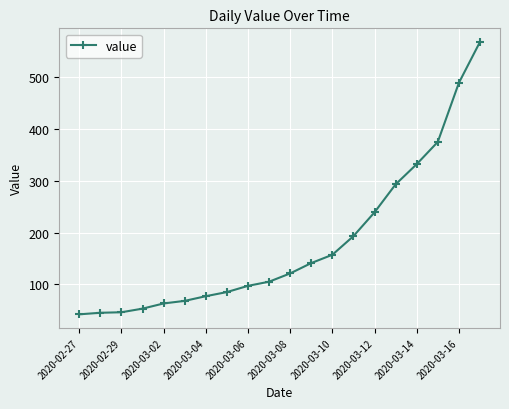

Does the chart display data point markers on the line(s)?

Yes